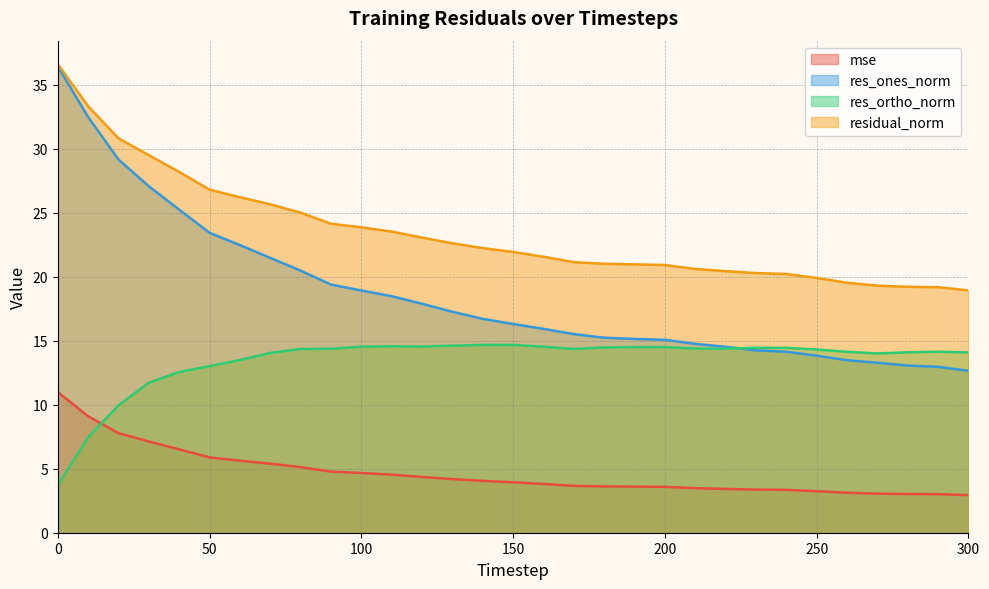

What is the value of the res_ortho_norm point at the 10th from the left?

14.4